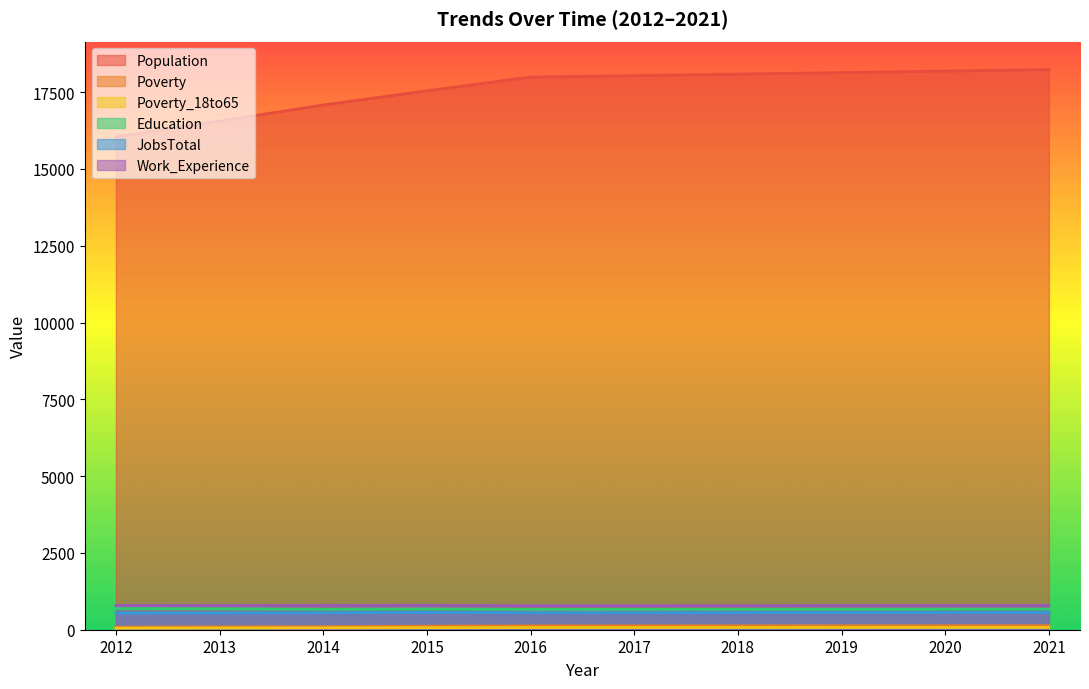

True or false: Population and Work_Experience cross at least once.

False